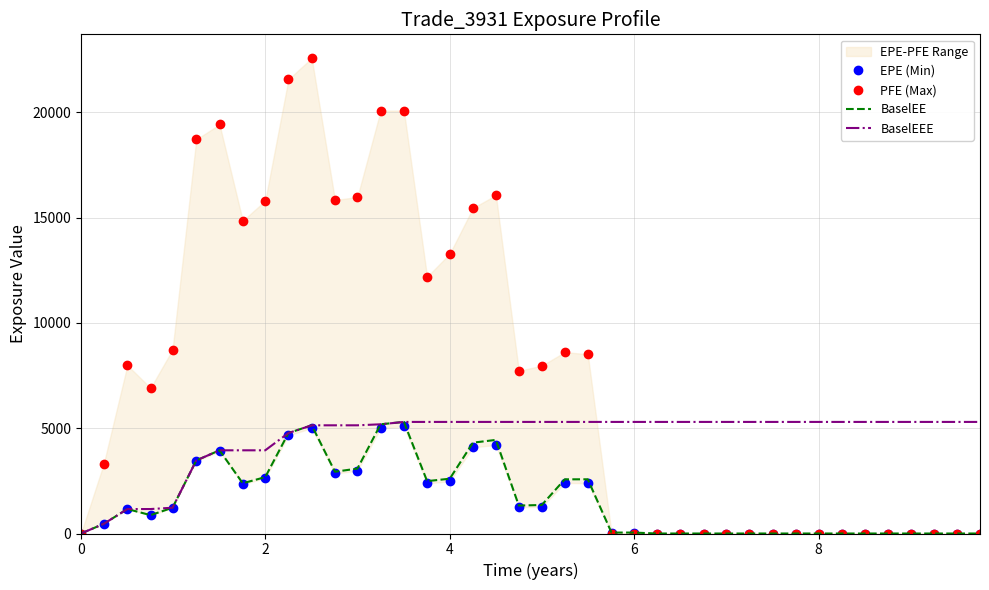

What is the sum of all PFE (Max) values?

301577.6